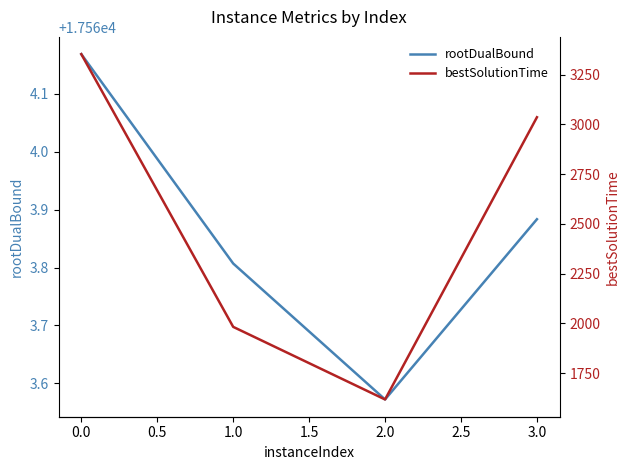

At which label does rootDualBound reach its minimum?

2.0